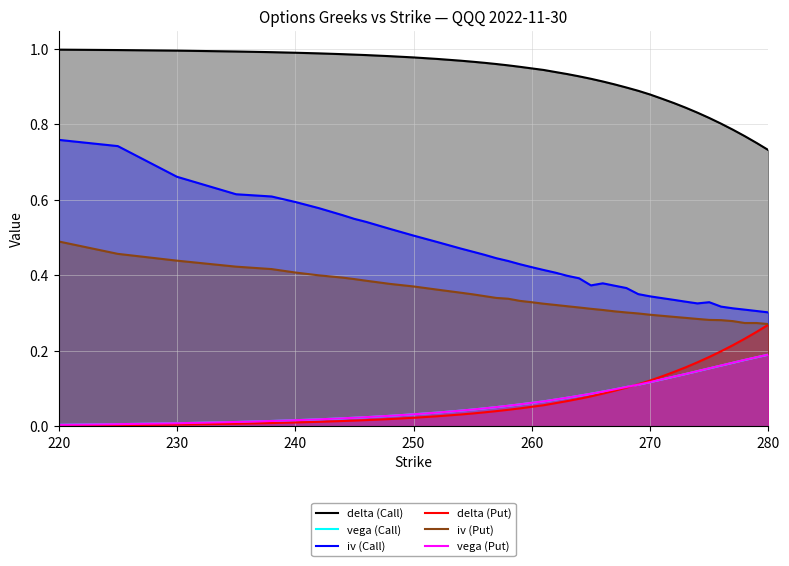

Which series has the largest range (max minus min)?

iv (Call)